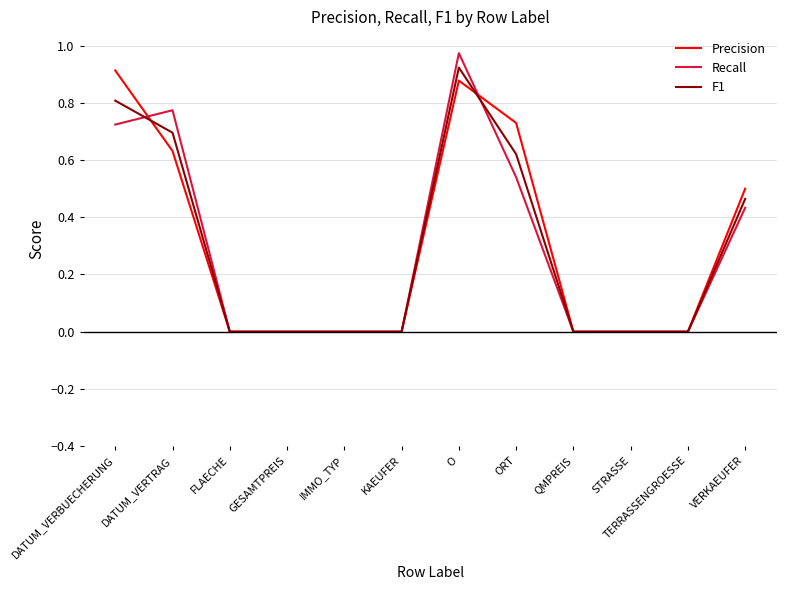

Which series has the largest total across all categories?

Precision